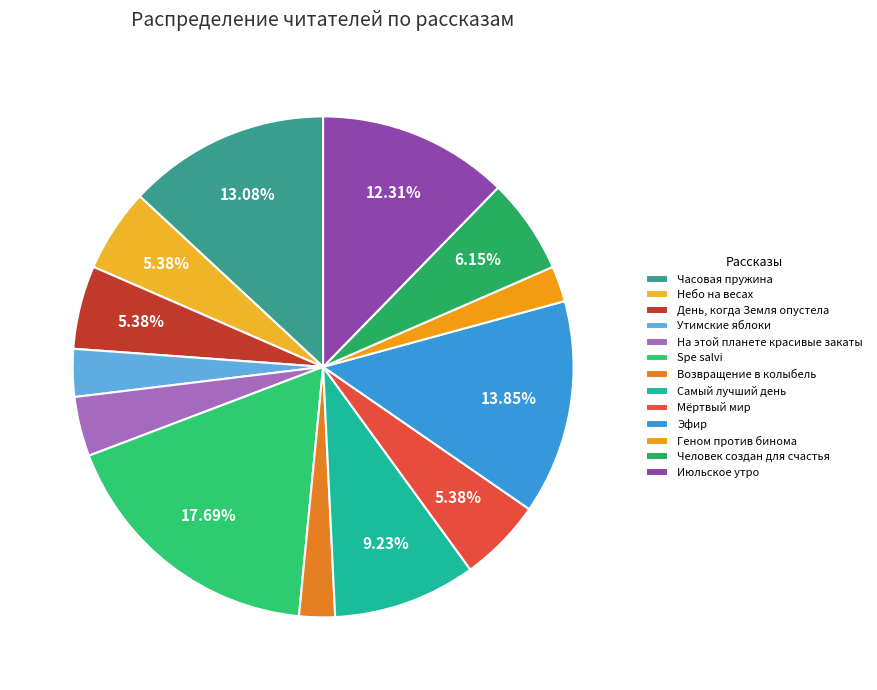

Which slice is the largest?

Spe salvi